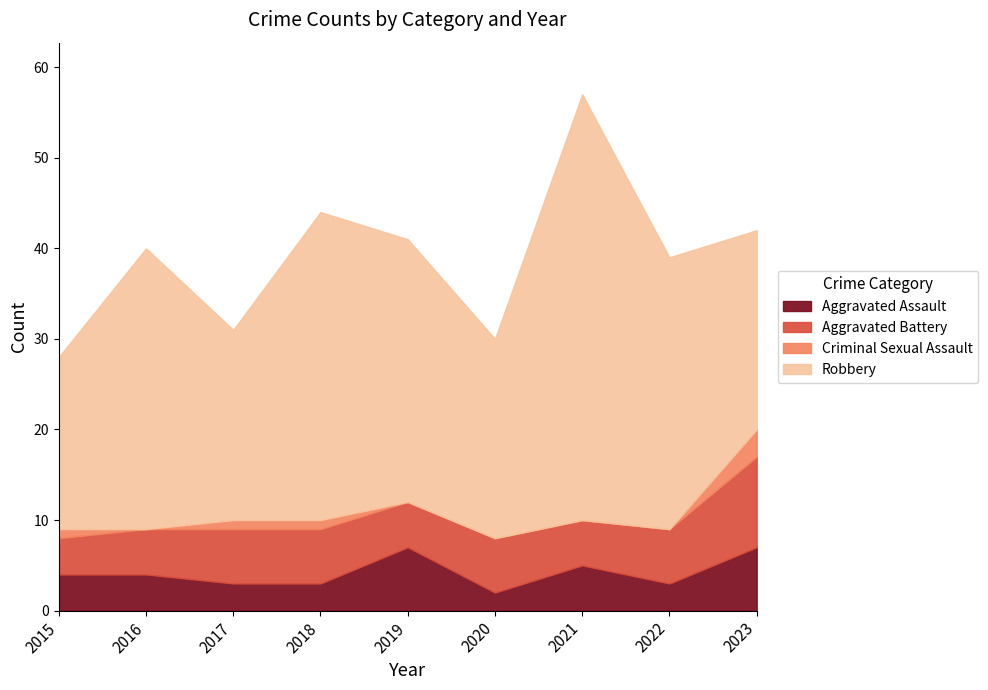

At which category is the sum across all series the highest?

2021